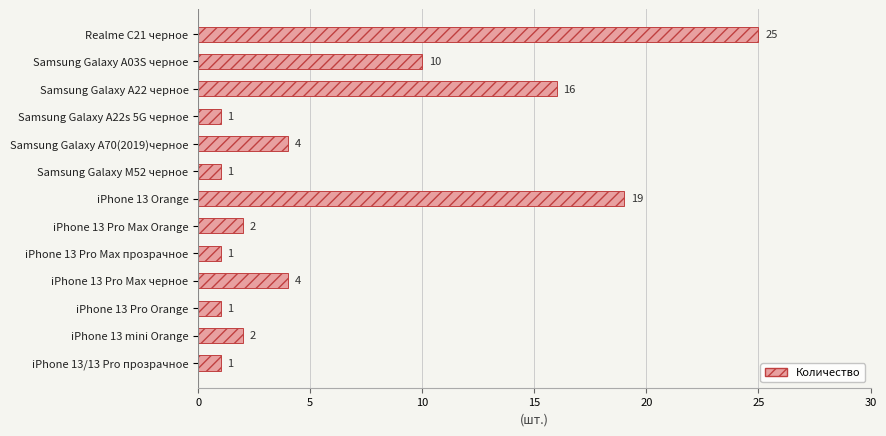

At which label is the value closest to 13?

Samsung Galaxy A03S черное